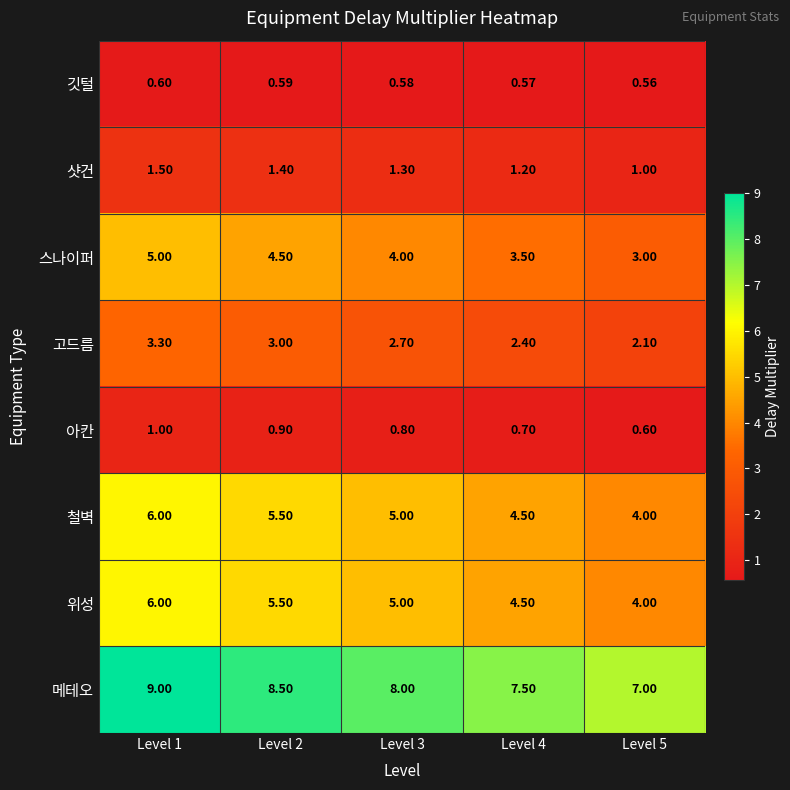

Is the value of 위성 at Level 3 greater than the value of 샷건 at Level 3?

Yes